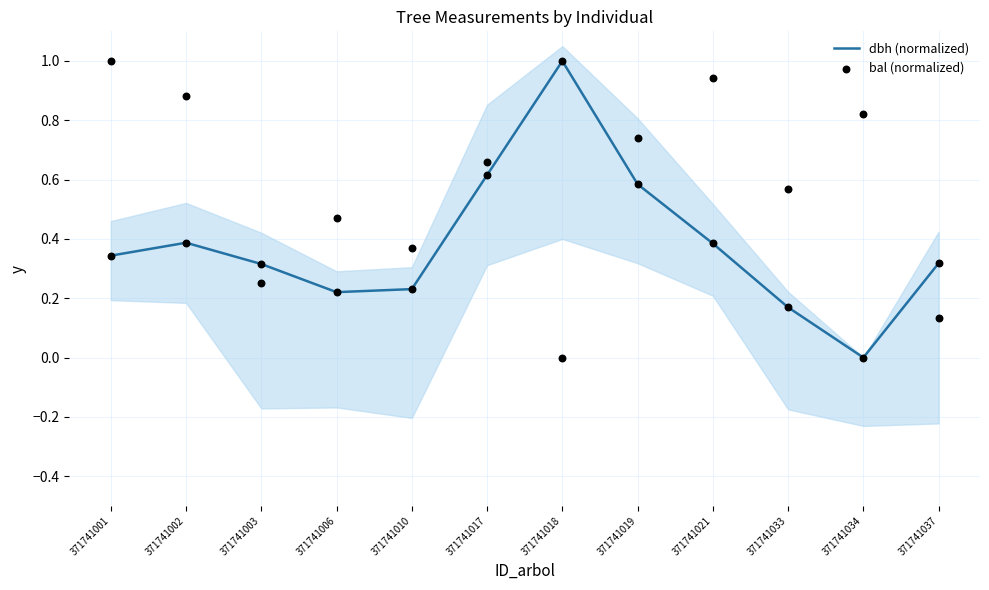

Which series has the widest spread of Y values?

dbh (normalized)